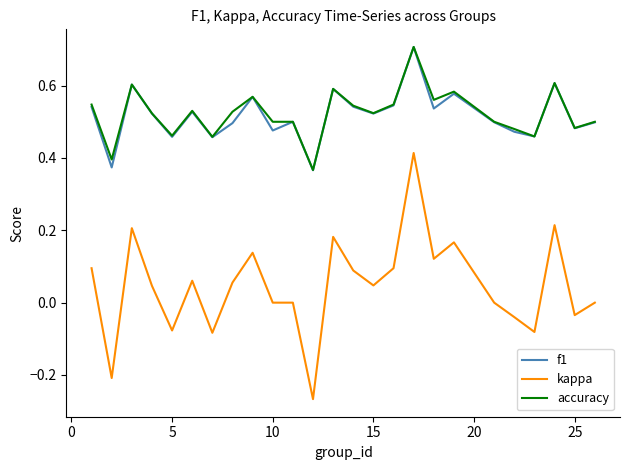

What is the maximum value shown in the chart?

0.7